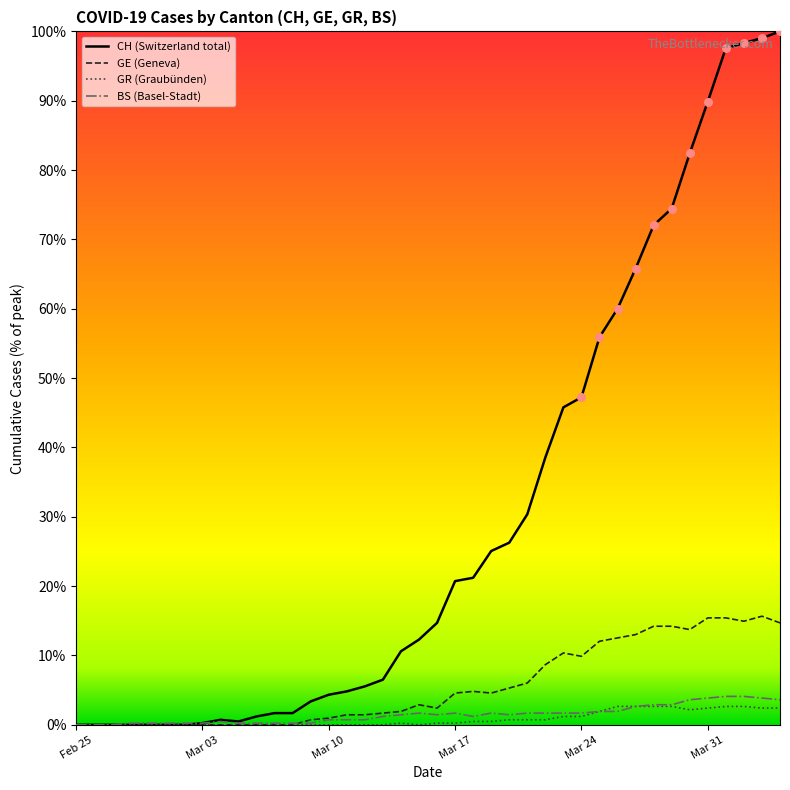

Which series has the largest total across all categories?

CH (Switzerland total)